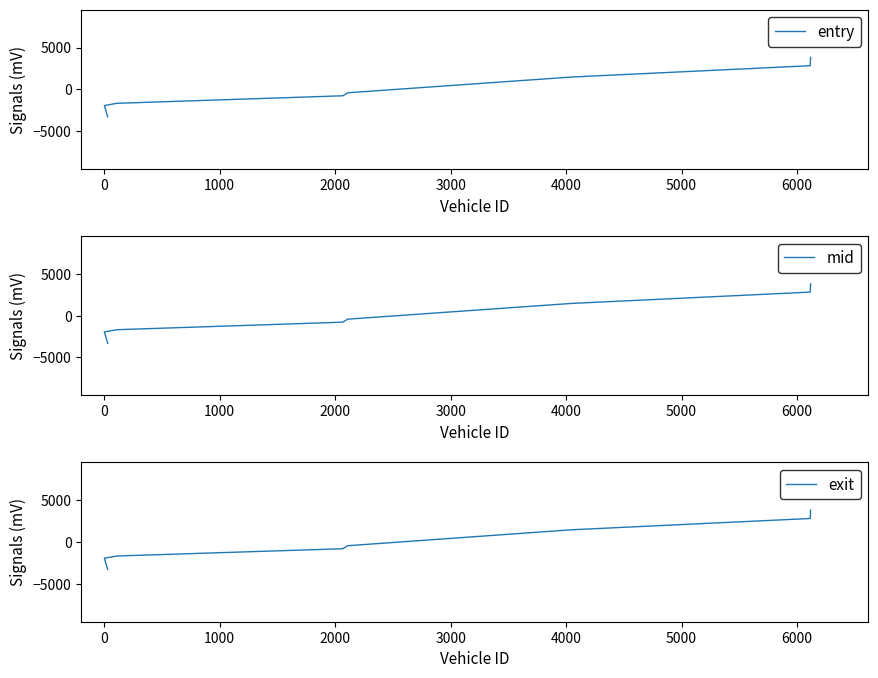

Reading left to right, list all the values displayed in this chart.

entry: -1946.2	-3296.2	-1678.0	-775.9	-416.3	1471.1	2825.6	3815.8
mid: -1946.1	-3296.4	-1678.1	-775.5	-415.5	1470.9	2824.8	3815.8
exit: -1938.4	-3289.7	-1670.5	-797.2	-436.9	1478.2	2831.2	3823.3